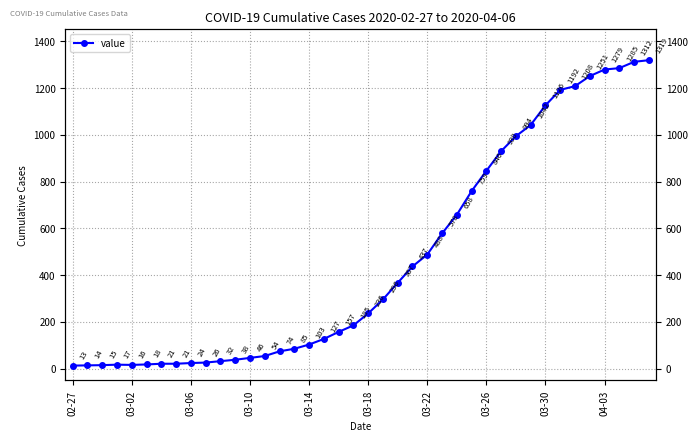

How many lines are shown in the chart?

1